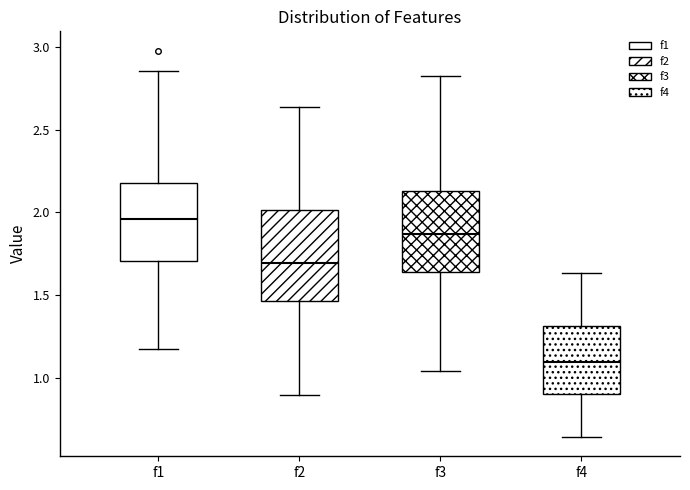

Reading left to right, read every box against the y-axis: the position of its median line, the range the box covers, and the ends of its whiskers. The values are not printed on the chart, so give them approximately, as read against the axis.

f1: median 1.95, box 1.70 to 2.20, whiskers 1.15 to 2.85
f2: median 1.70, box 1.45 to 2.00, whiskers 0.90 to 2.65
f3: median 1.85, box 1.65 to 2.15, whiskers 1.05 to 2.80
f4: median 1.10, box 0.90 to 1.30, whiskers 0.65 to 1.65